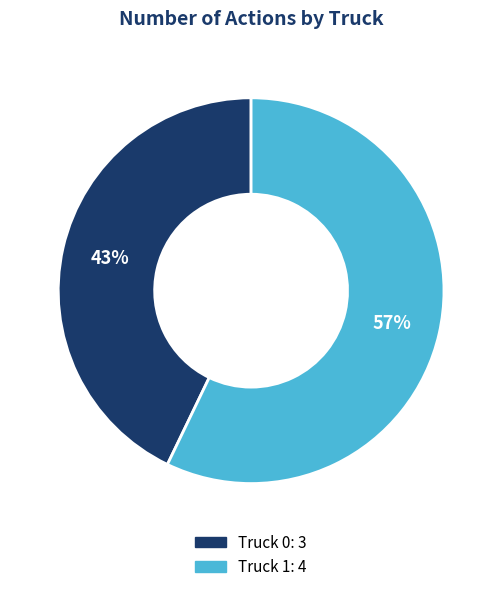

Which category accounts for the majority?

Truck 1